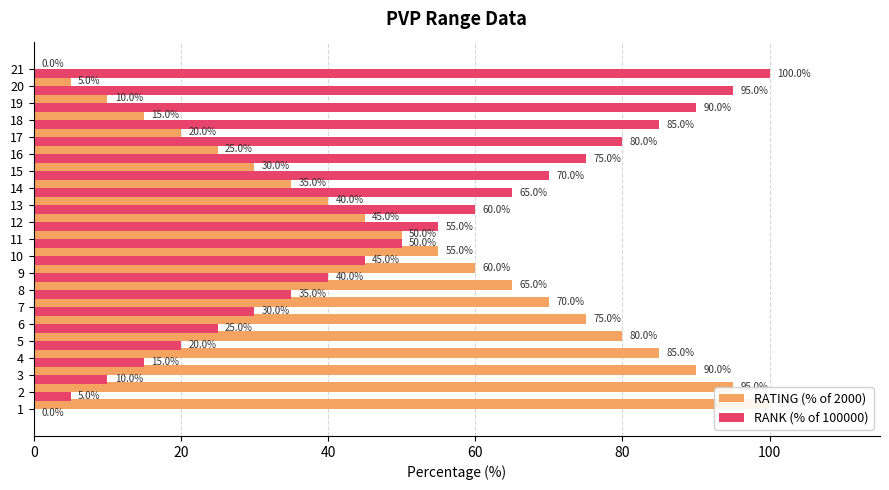

Reading right to left, what are all the values shown in this chart?

RATING (% of 2000): 0.0	5.0	10.0	15.0	20.0	25.0	30.0	35.0	40.0	45.0	50.0	55.0	60.0	65.0	70.0	75.0	80.0	85.0	90.0	95.0	100.0
RANK (% of 100000): 100.0	95.0	90.0	85.0	80.0	75.0	70.0	65.0	60.0	55.0	50.0	45.0	40.0	35.0	30.0	25.0	20.0	15.0	10.0	5.0	0.0